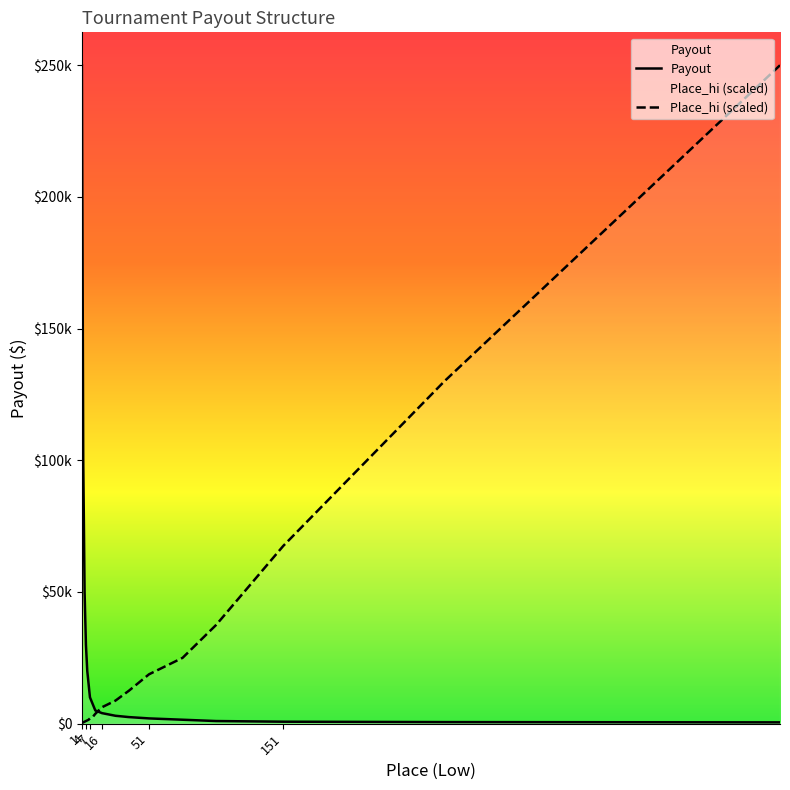

Between 26 and 36, which is larger?

36